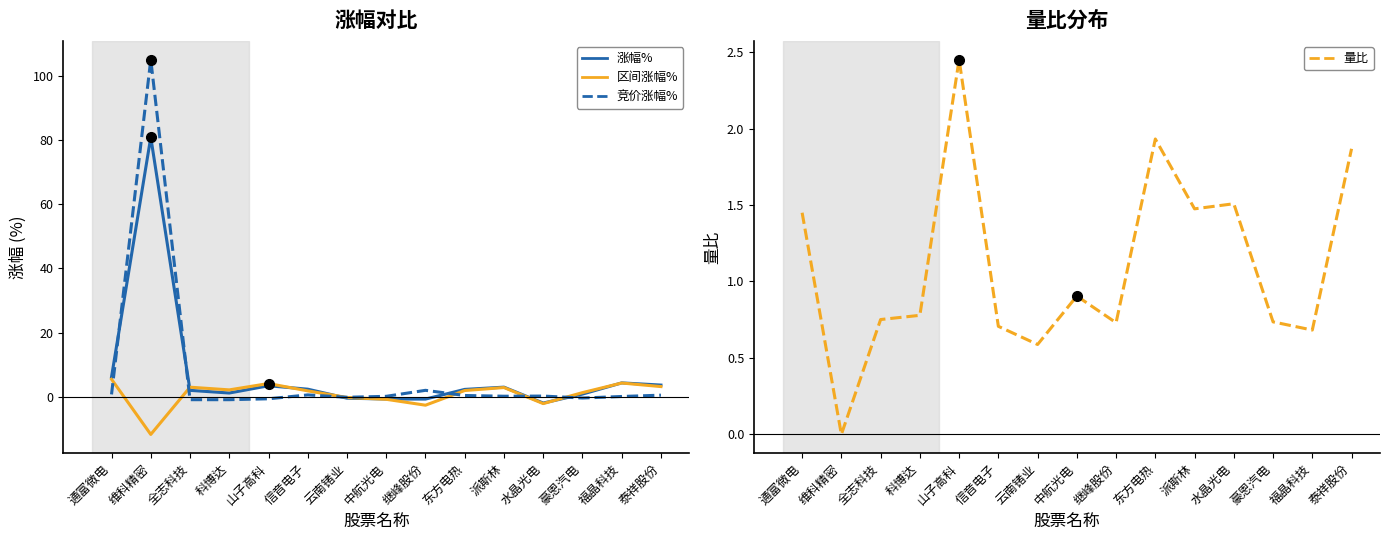

What is the value of the 区间涨幅% point at the 8th from the left?

-0.8